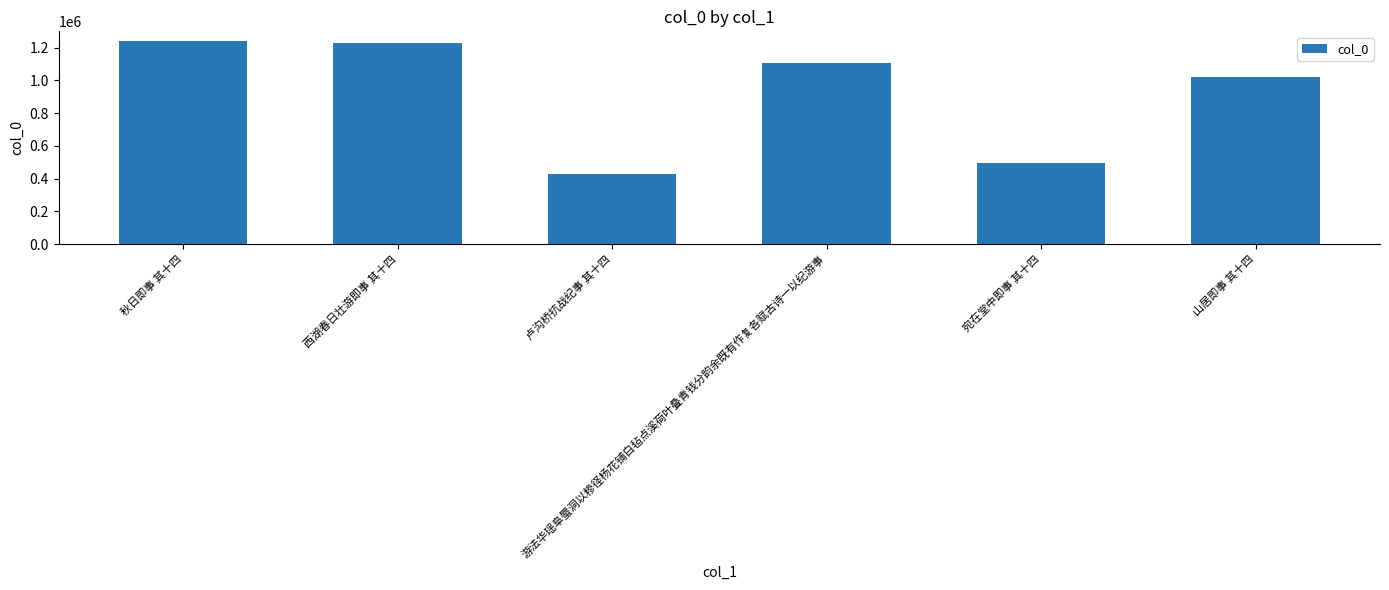

Does the chart contain any negative values?

No